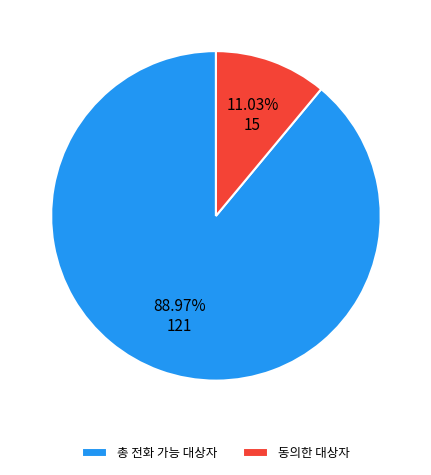

Between 동의한 대상자 and 총 전화 가능 대상자, which is larger?

총 전화 가능 대상자